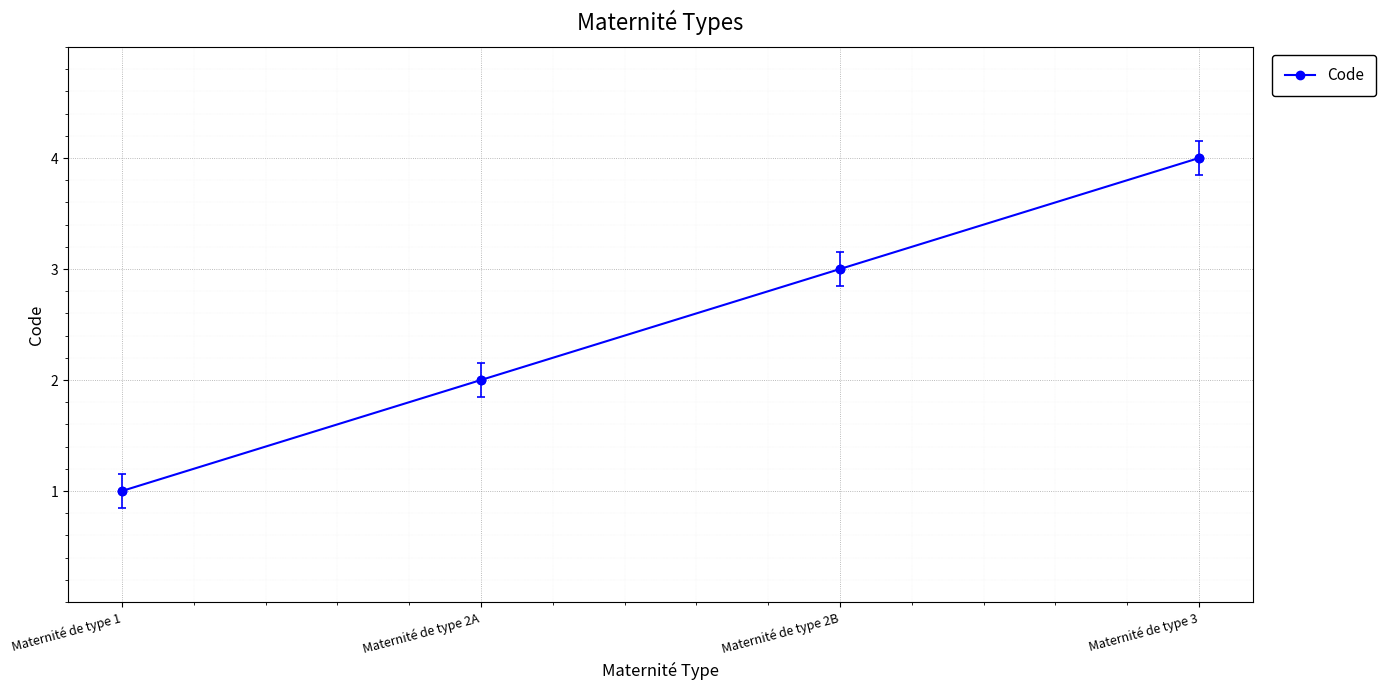

Does the chart display data point markers on the line(s)?

Yes